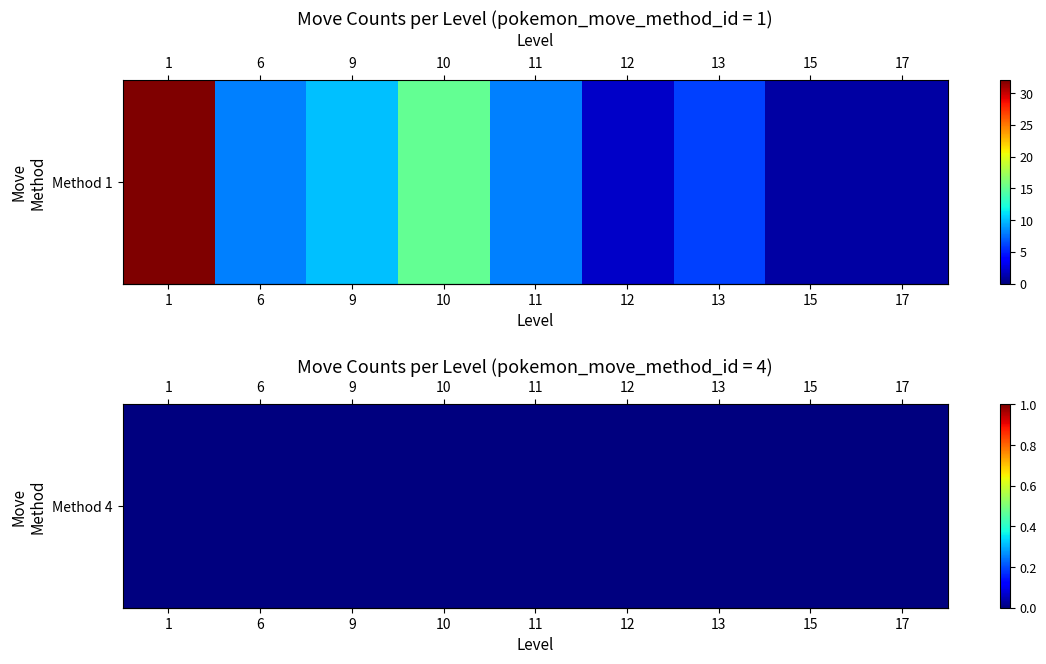

List the series in order of their overall mean, highest first.

1, 4